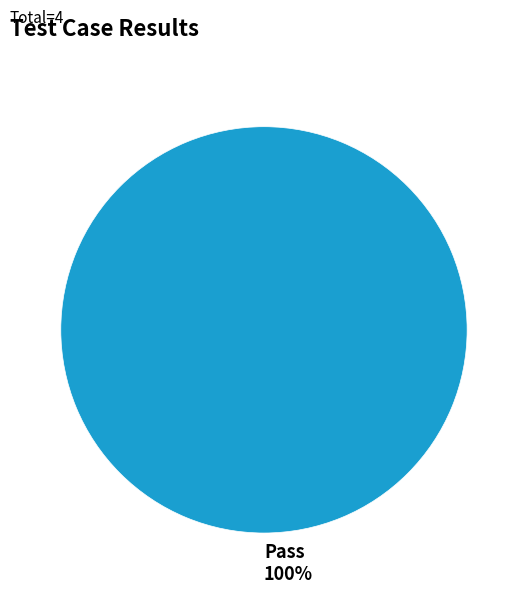

What is the majority slice?

Pass